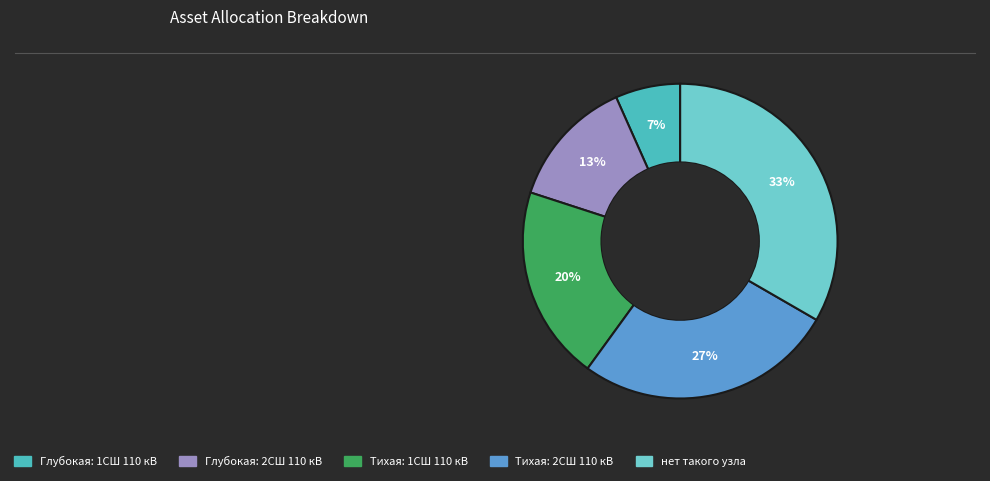

The Тихая: 2СШ 110 кВ slice represents 18% of the pie. True or false?

False